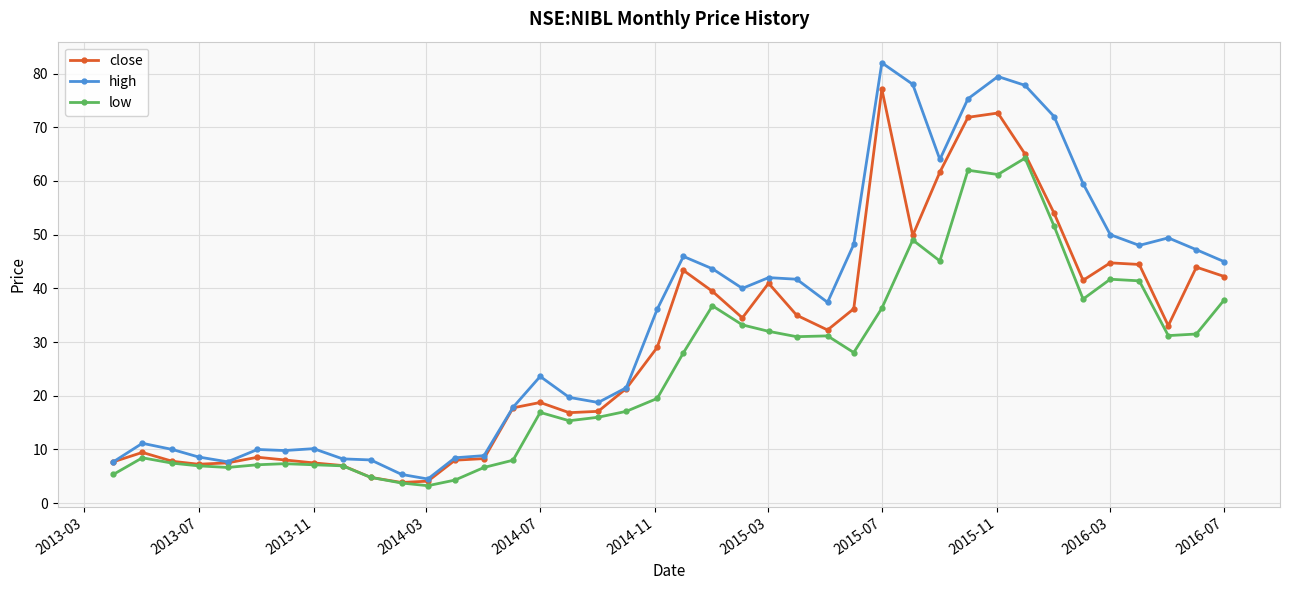

What is the difference between the second highest and minimum values in the close series?

68.8